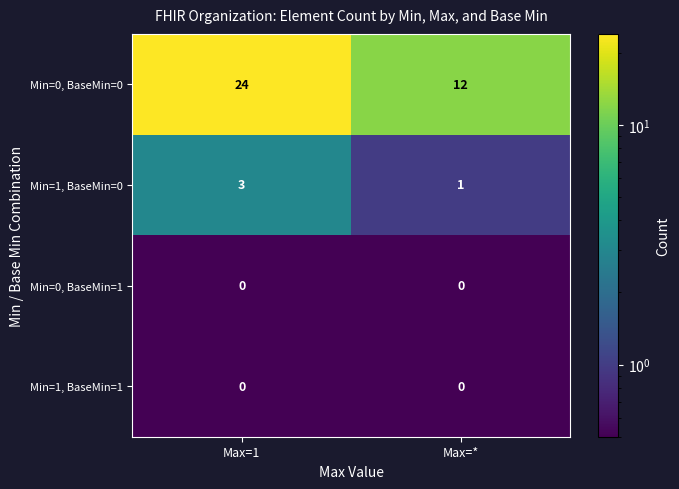

The Min=1, BaseMin=0 series shows 4 at Max=1. True or false?

False